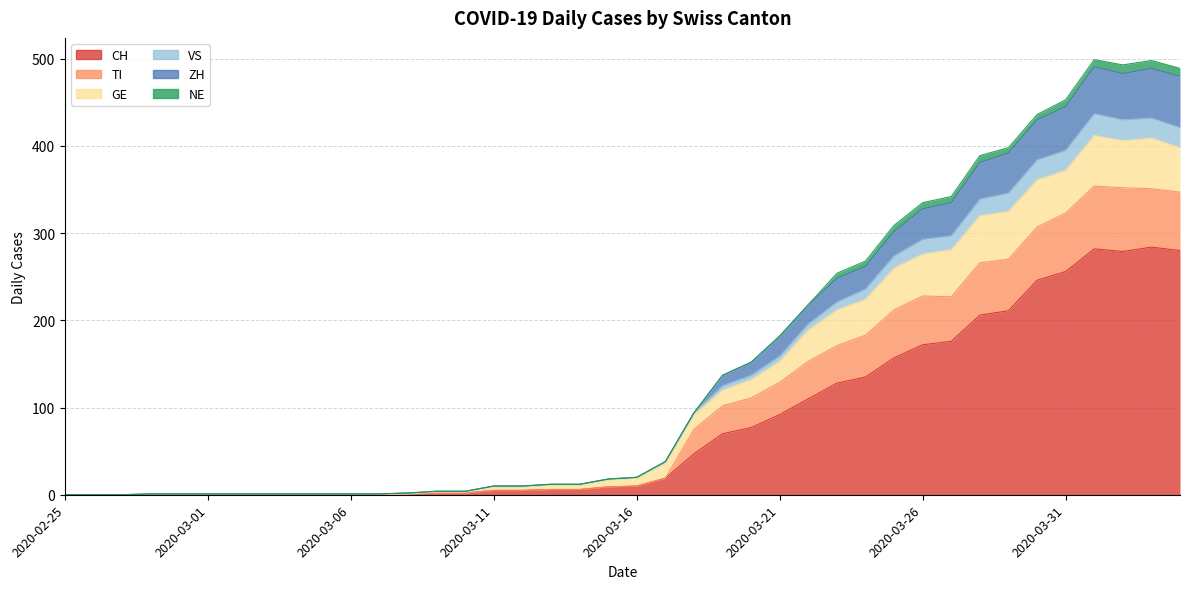

Which category has the lowest value in the VS series?

2020-02-25